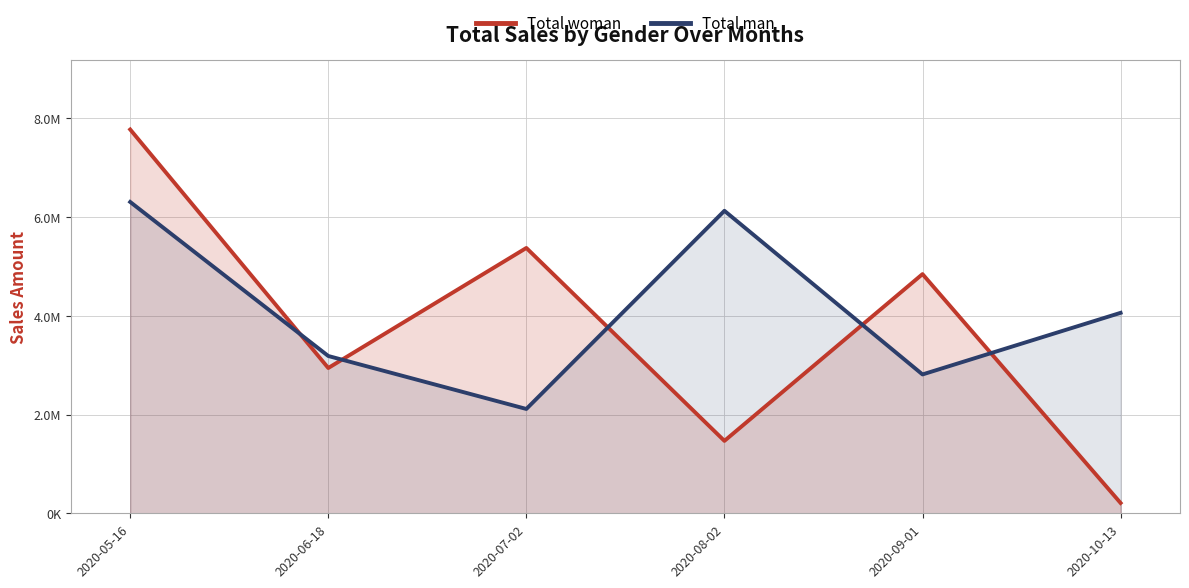

Which series ends up on top after the final intersection of Total woman and Total man?

Total man